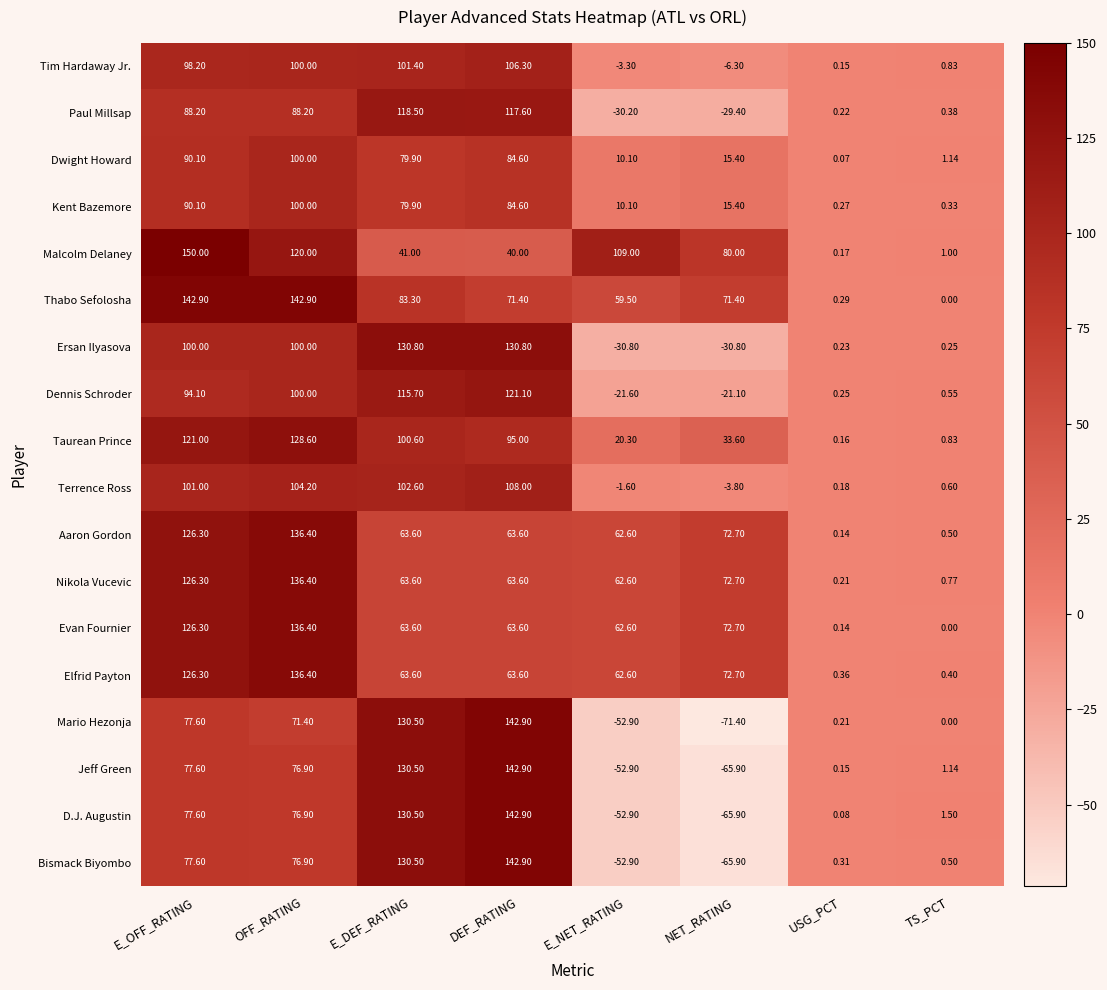

What is the minimum value shown in the chart?

-71.4